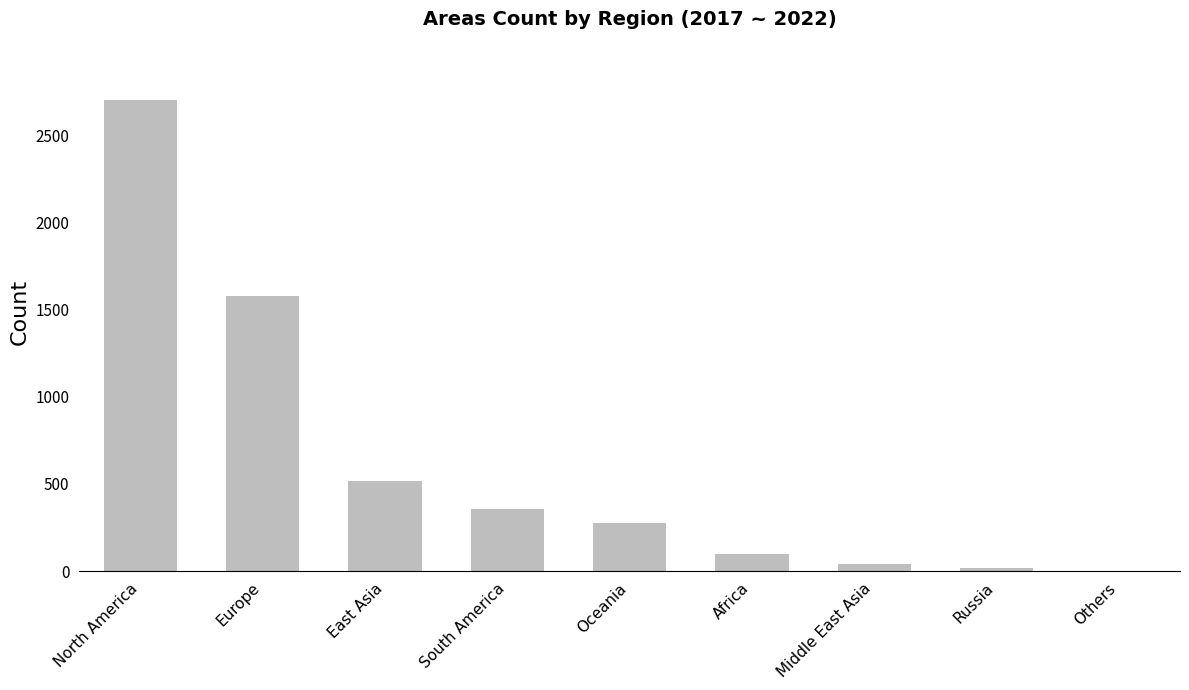

Is it true that the value at South America is 587?

False